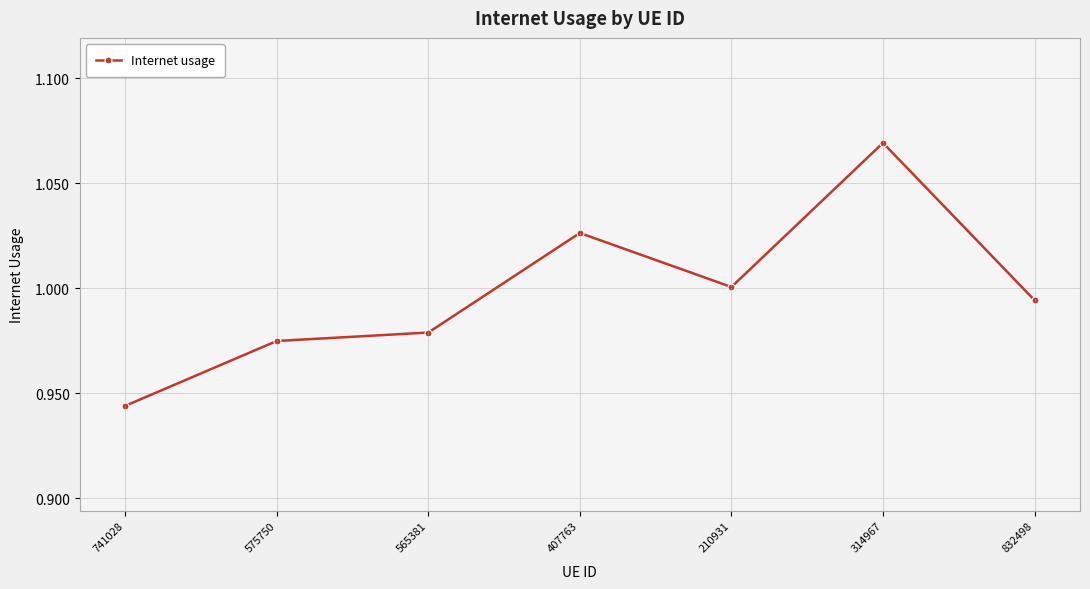

At which category does the chart reach its peak across all series?

314967